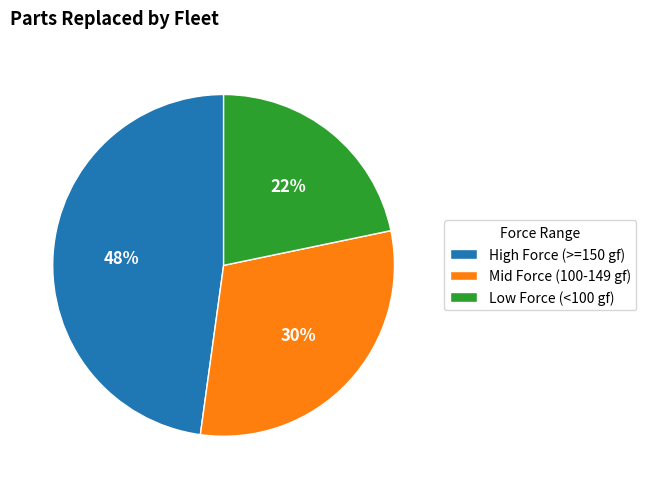

Is there any slice that represents more than half of the pie?

No